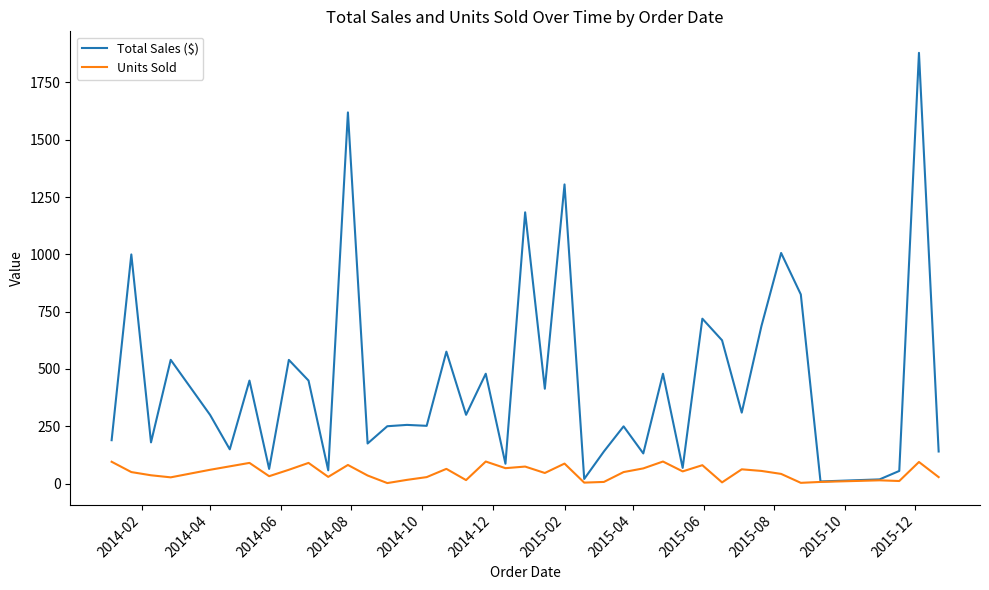

Rank the series by their maximum value, from highest to lowest.

Total Sales ($), Units Sold